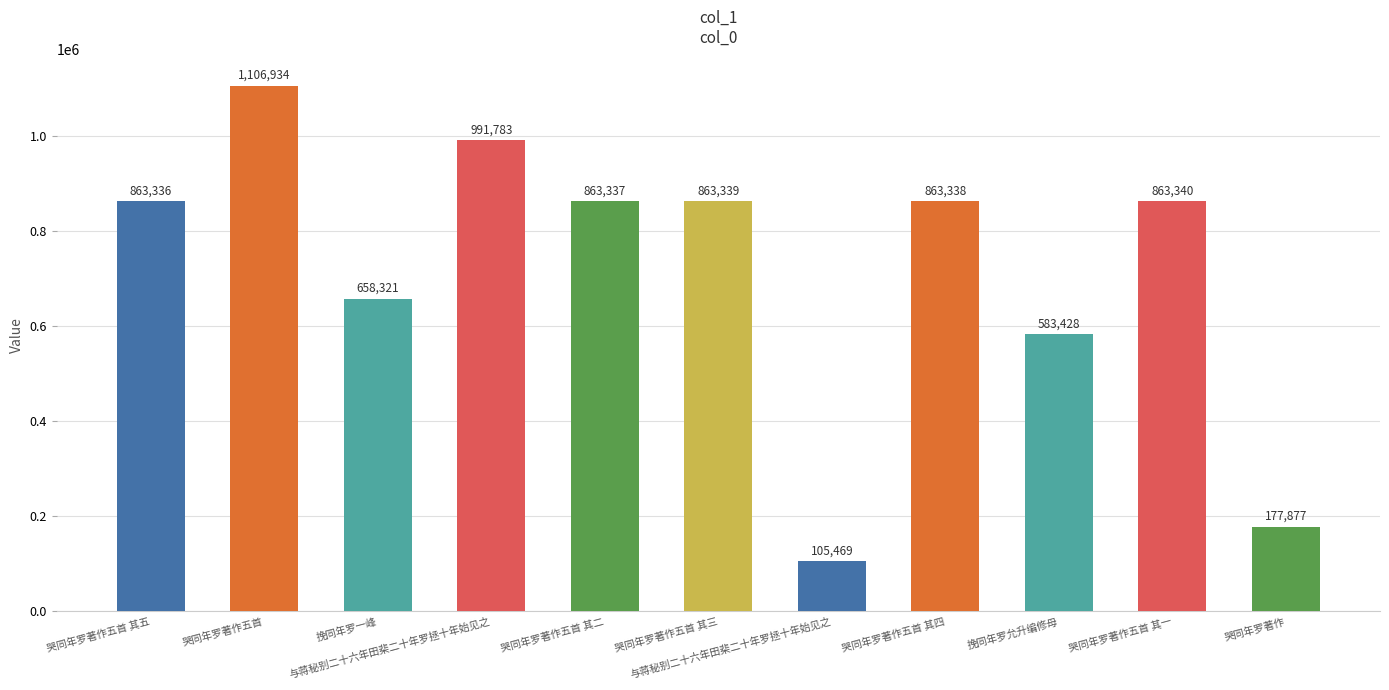

How many data points does each series have?

11